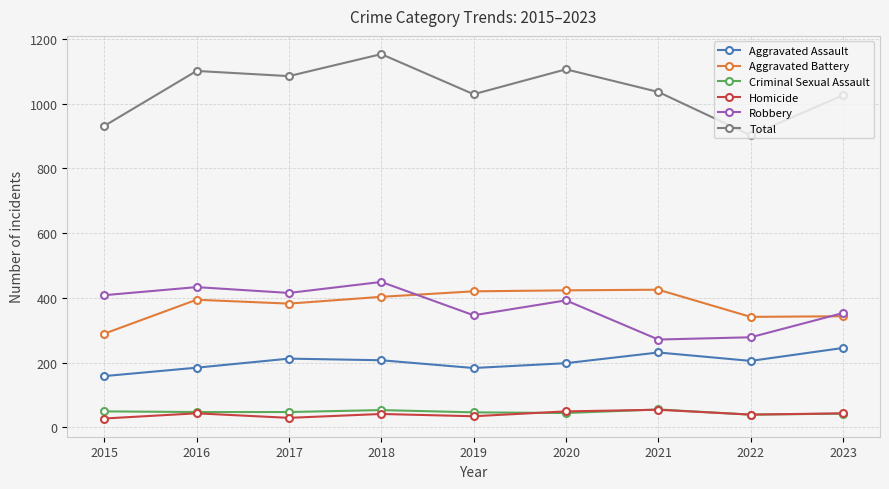

At which category is the sum across all series the highest?

2018